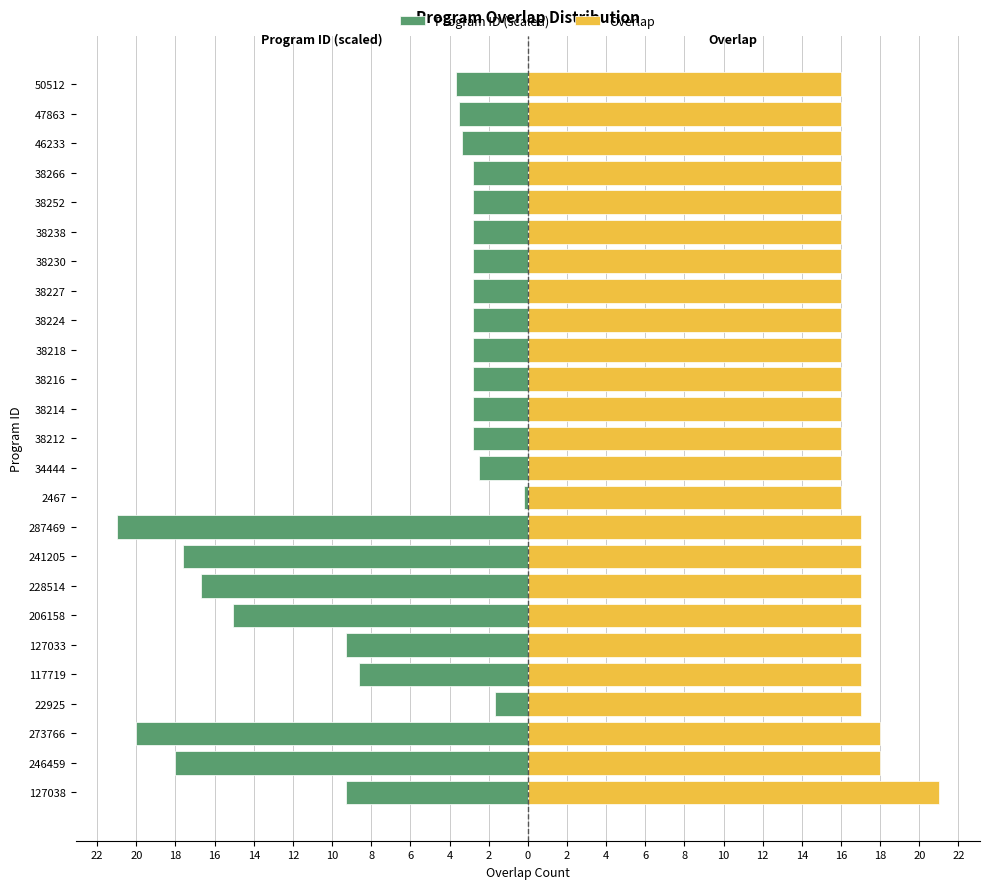

Rank the series at 38212 from highest to lowest value.

Overlap, Program ID (scaled)